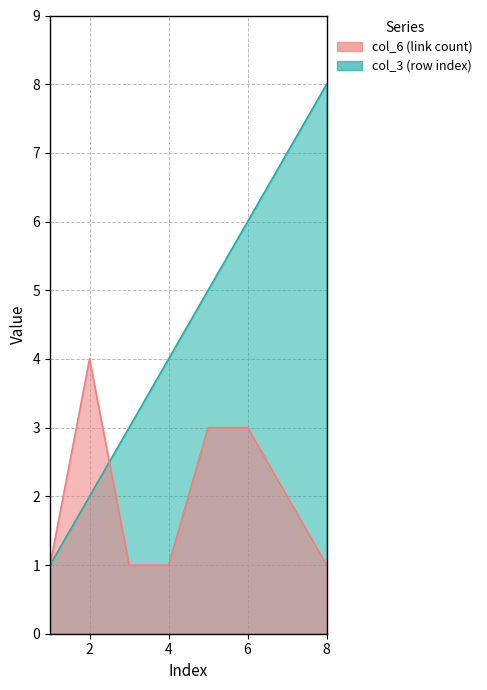

What is the spread (max minus min) of values at 4?

3